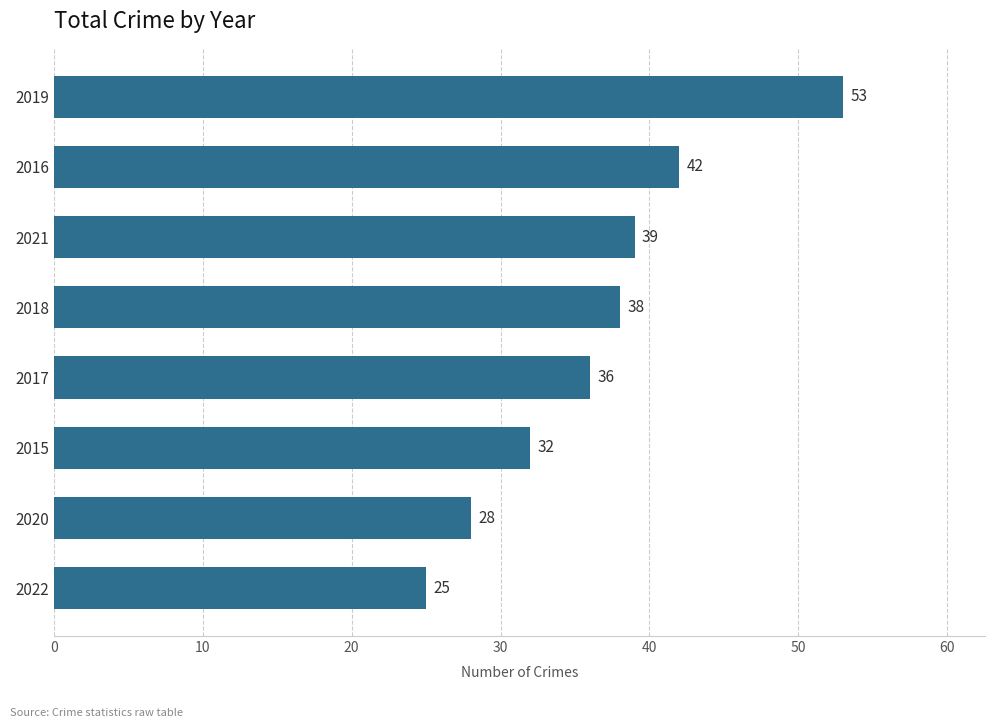

What is the change in value from 2015 to 2016?

+10